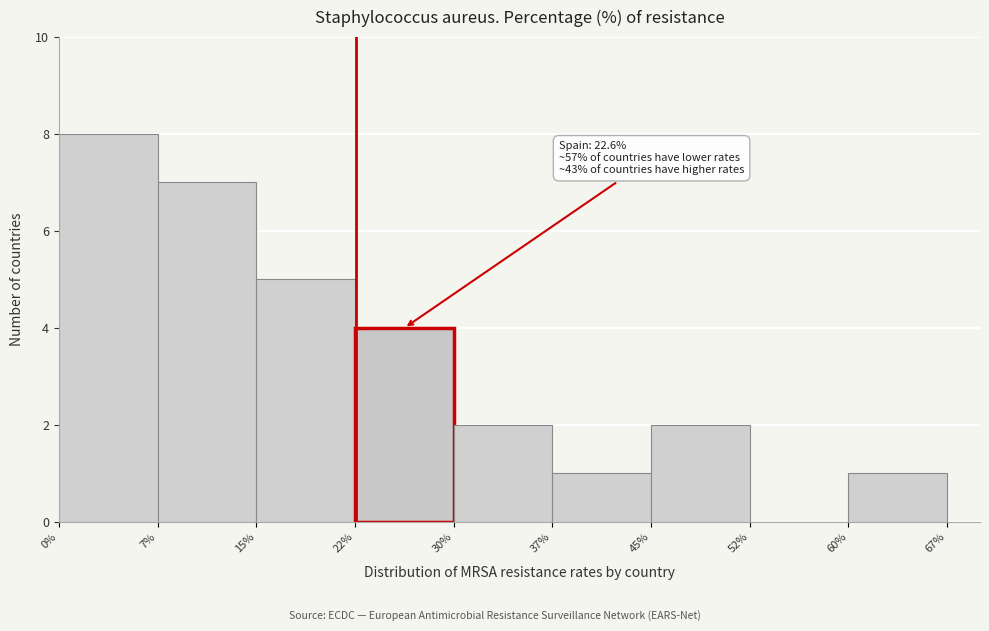

Over which range of the x-axis is the bar tallest?

0% to 7%